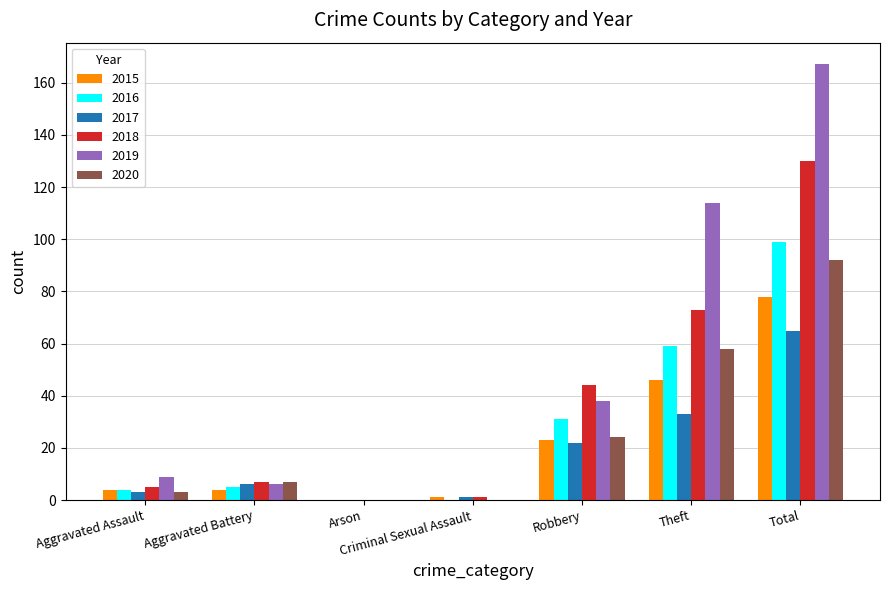

At which category is the sum across all series the highest?

Total